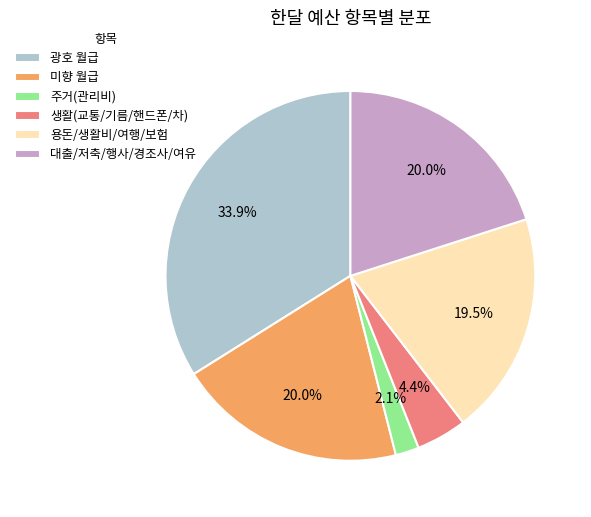

Between 대출/저축/행사/경조사/여유 and 주거(관리비), which is larger?

대출/저축/행사/경조사/여유